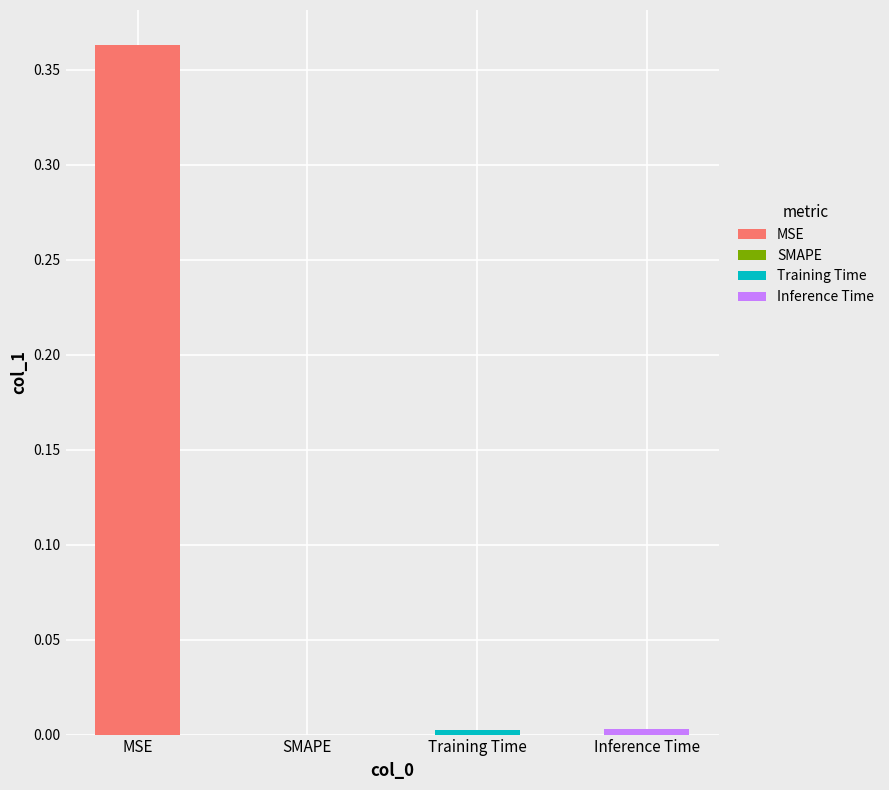

Does the chart contain any negative values?

No